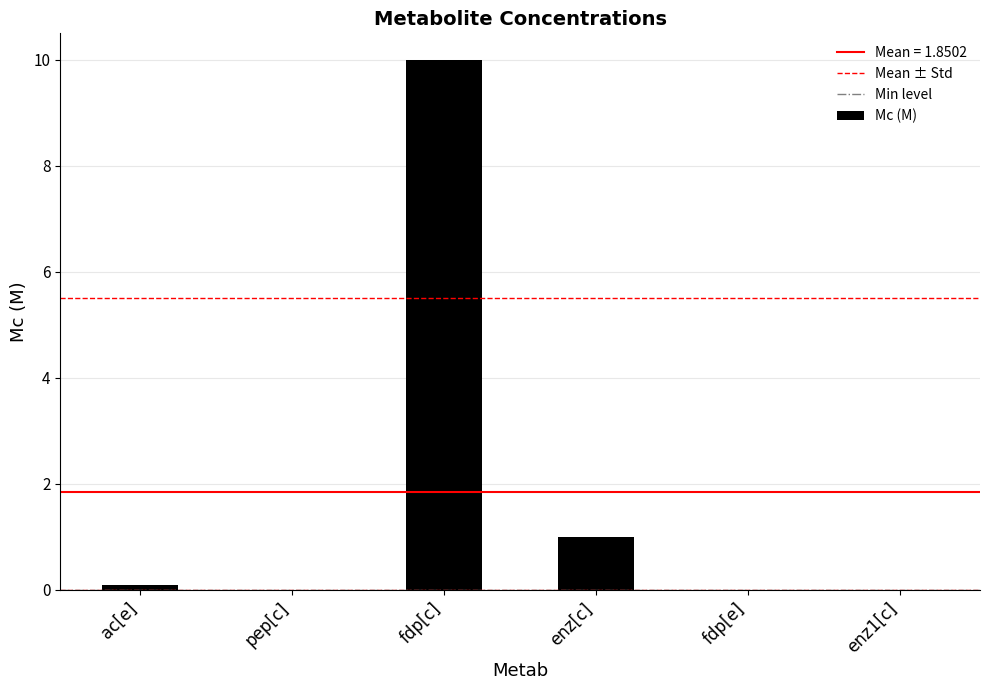

Which label corresponds to the largest value in the chart?

fdp[c]